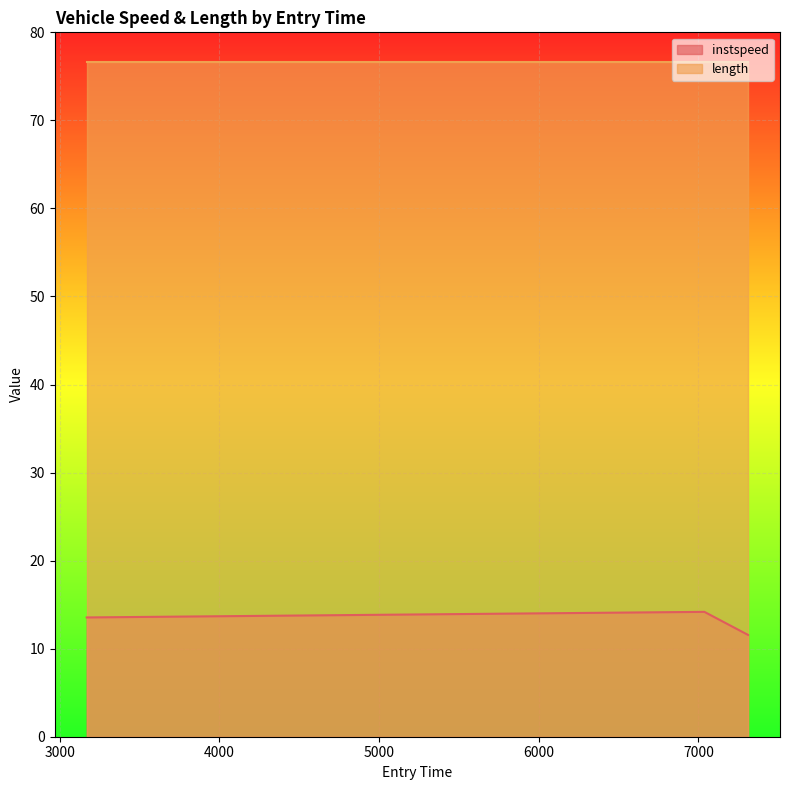

What is the difference between the maximum and minimum values?

2.6